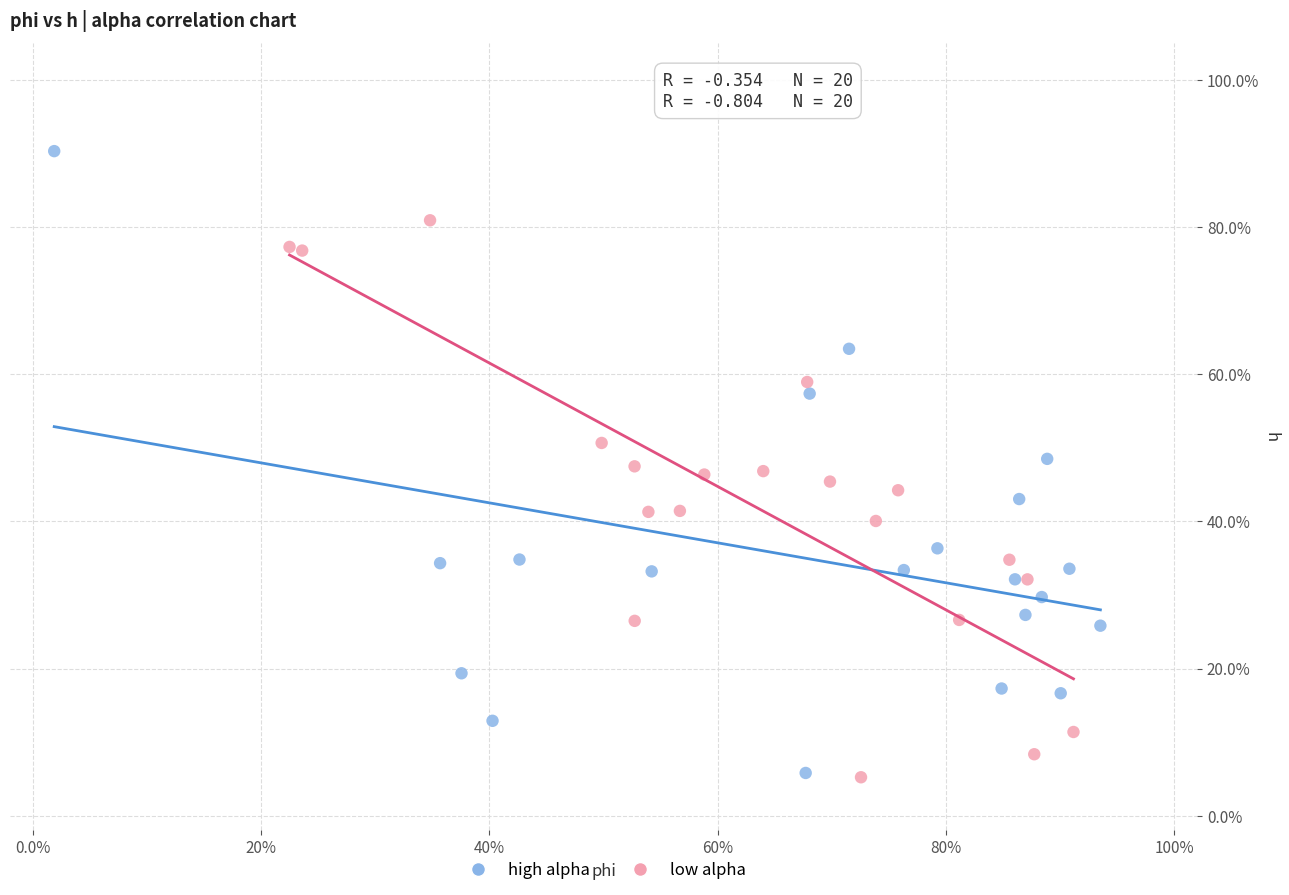

Which series contains the highest Y value?

high alpha